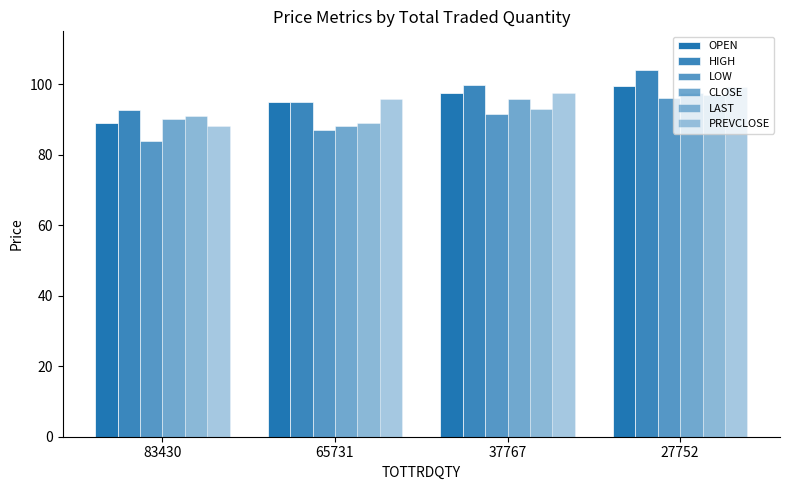

How many data points in OPEN are above 97?

2